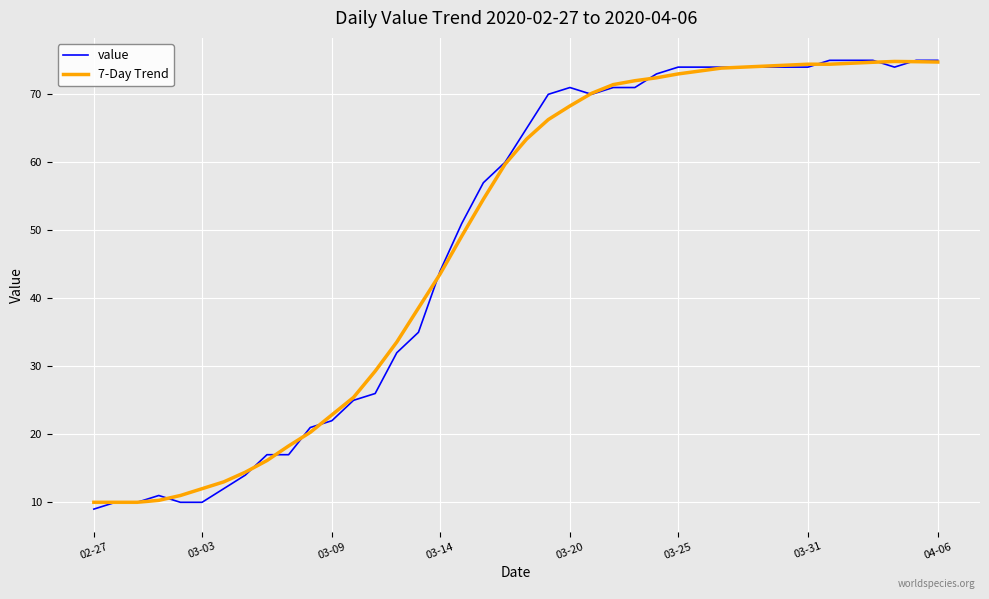

Which series has the largest range (max minus min)?

value